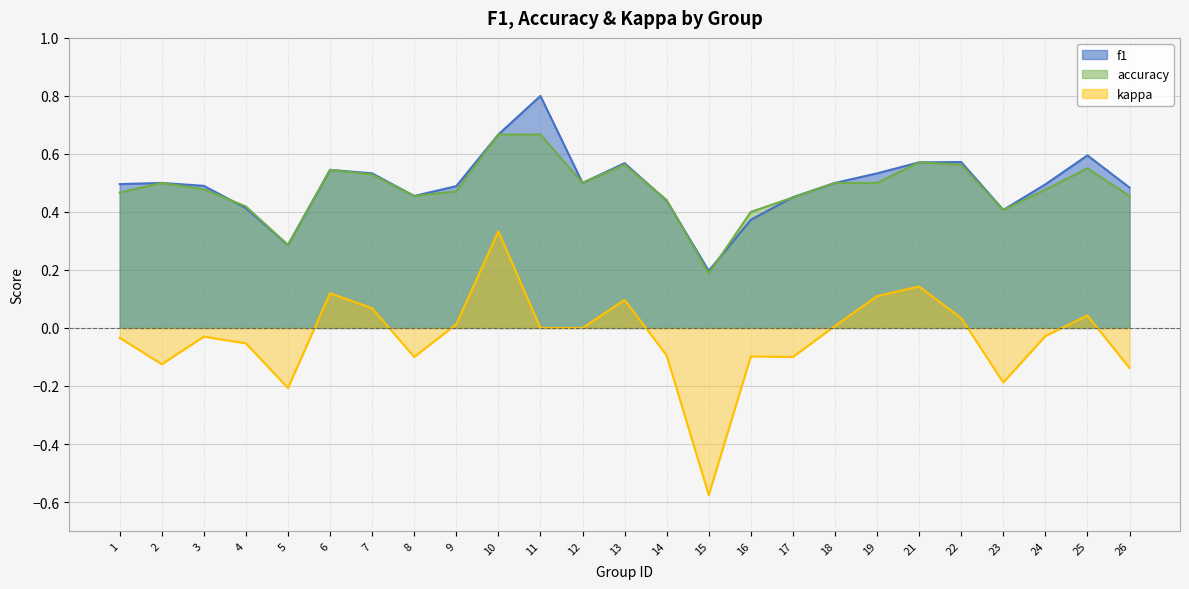

Is it true that f1 equals 0.8 at 19?

False